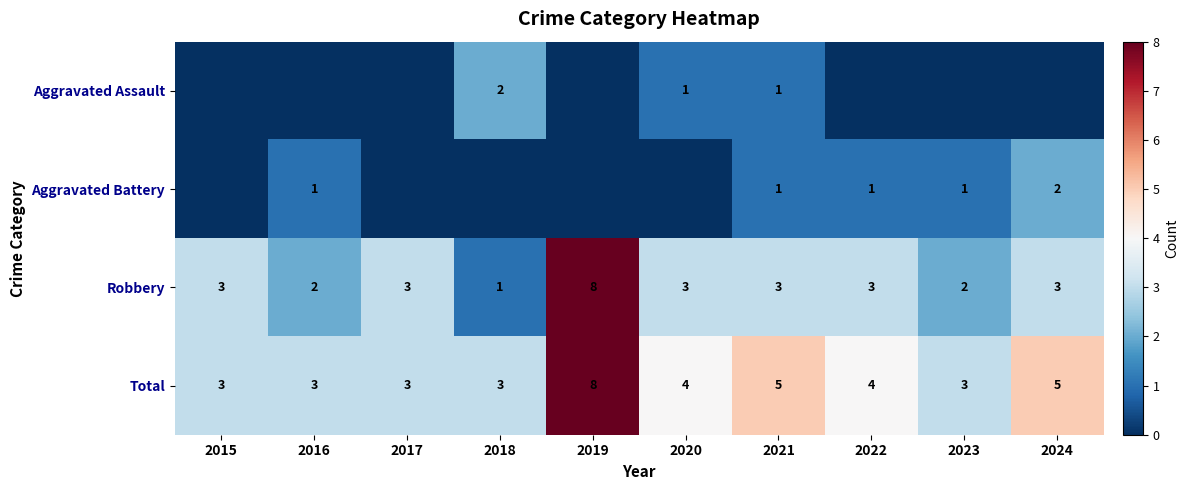

At which label does Total first exceed 4?

2019